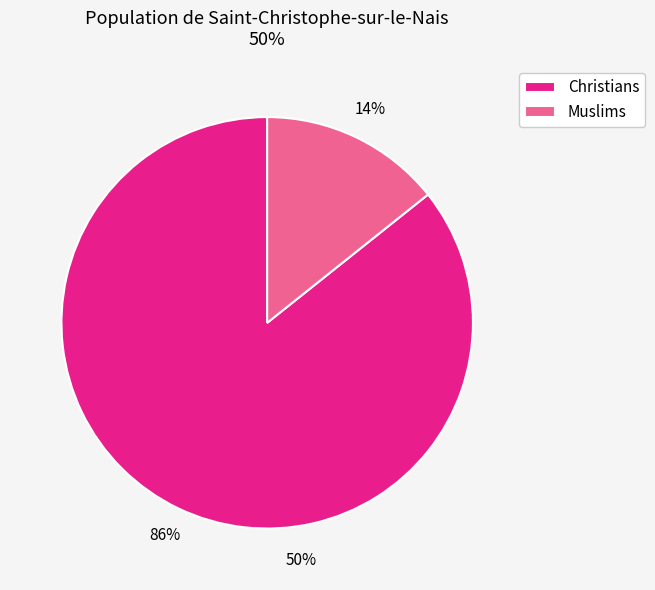

What is the smallest slice in the pie chart?

Muslims